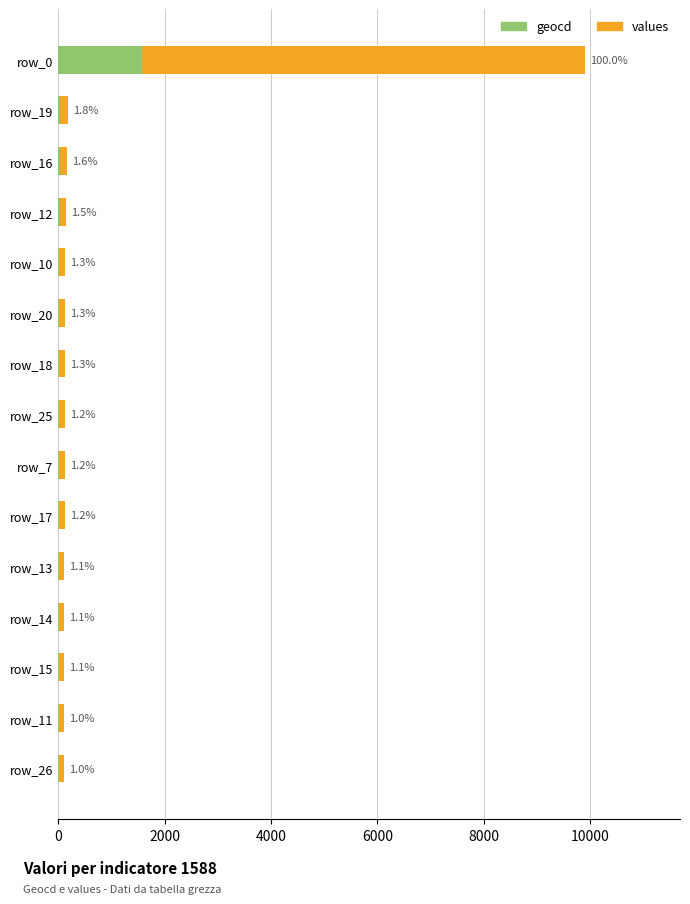

Does the chart contain stacked bars?

No